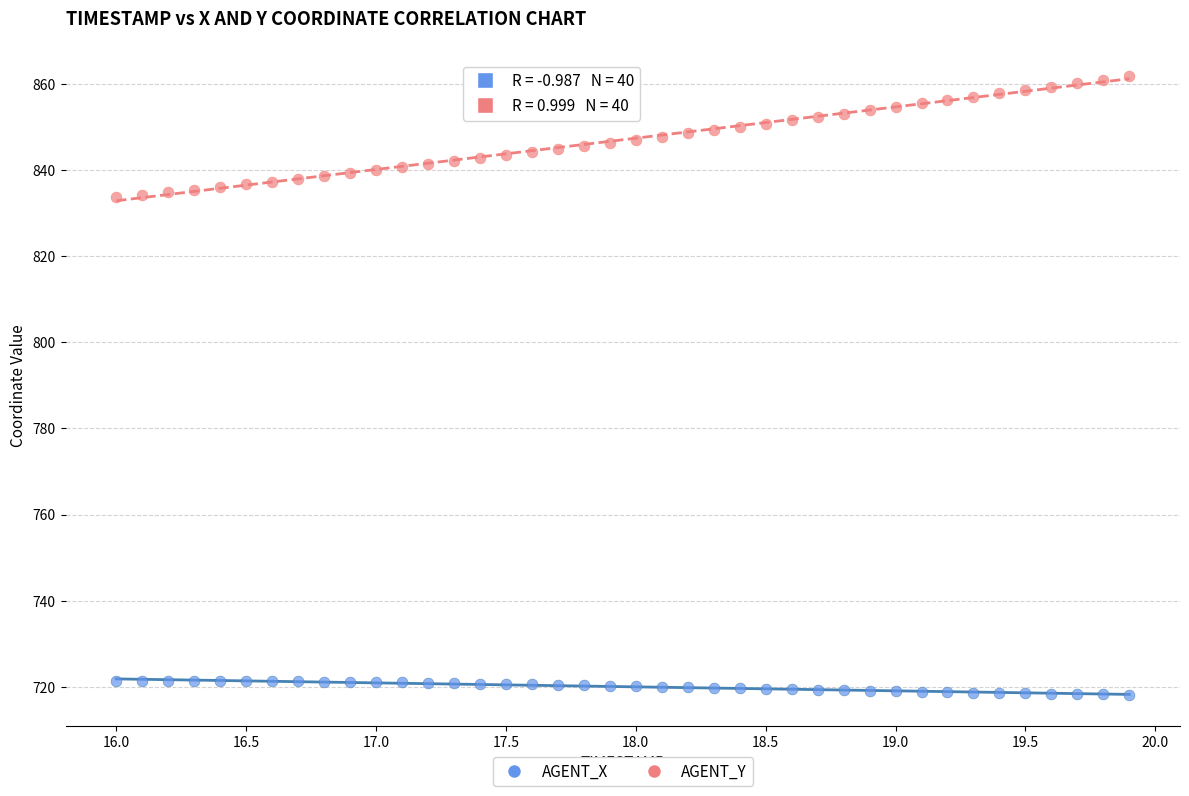

Across all data points, what is the range of Y values (max minus min)?

143.5